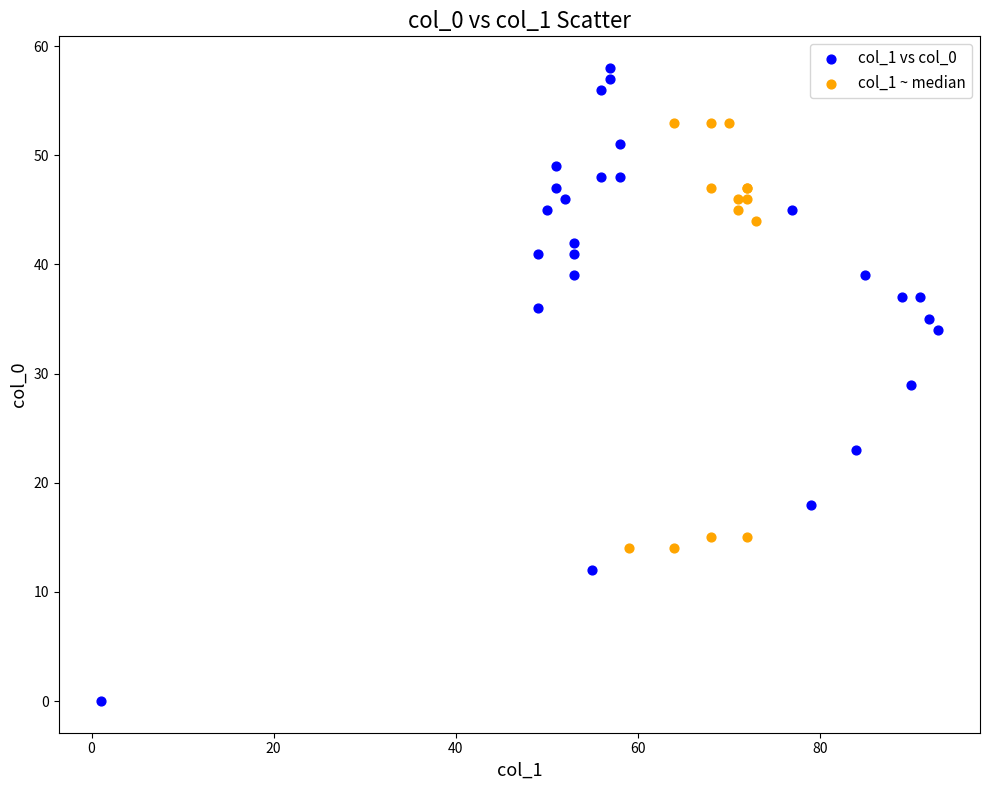

What are all the series names shown in the legend?

col_1 vs col_0, col_1 ~ median